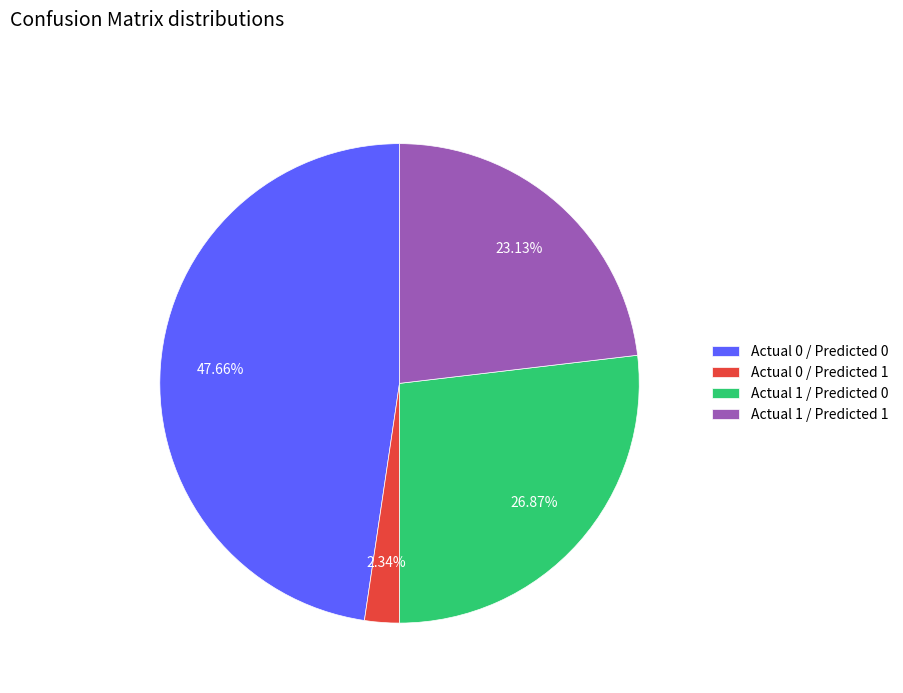

True or false: Actual 1 / Predicted 1 accounts for 23% of the total.

True